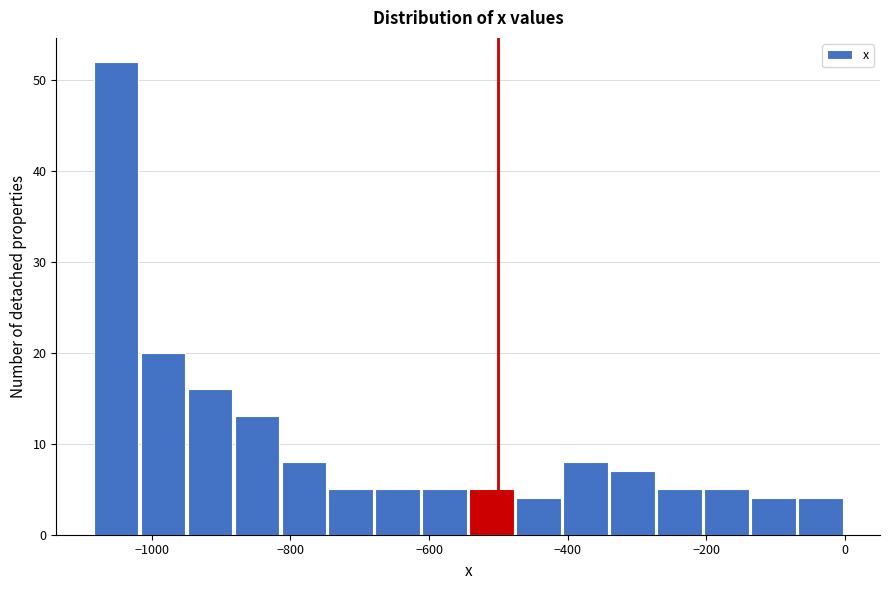

Around what value on the x-axis is the tallest bar? Give the approximate position of its centre, as read against the axis.

-1060